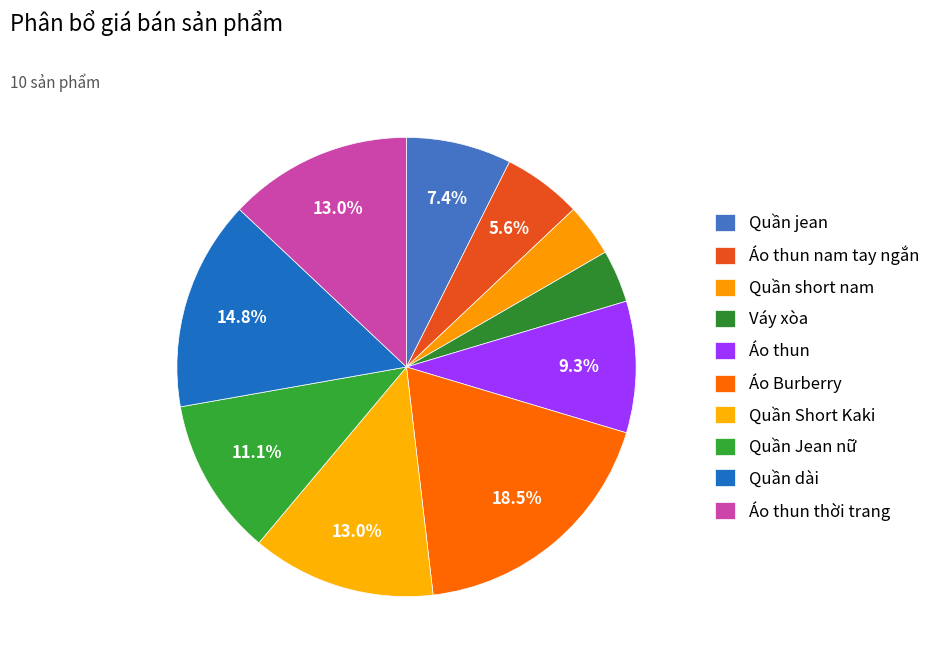

Which has a higher value, Áo Burberry or Áo thun?

Áo Burberry